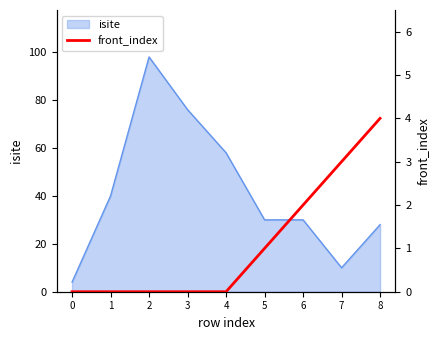

What is the maximum value for isite?

98